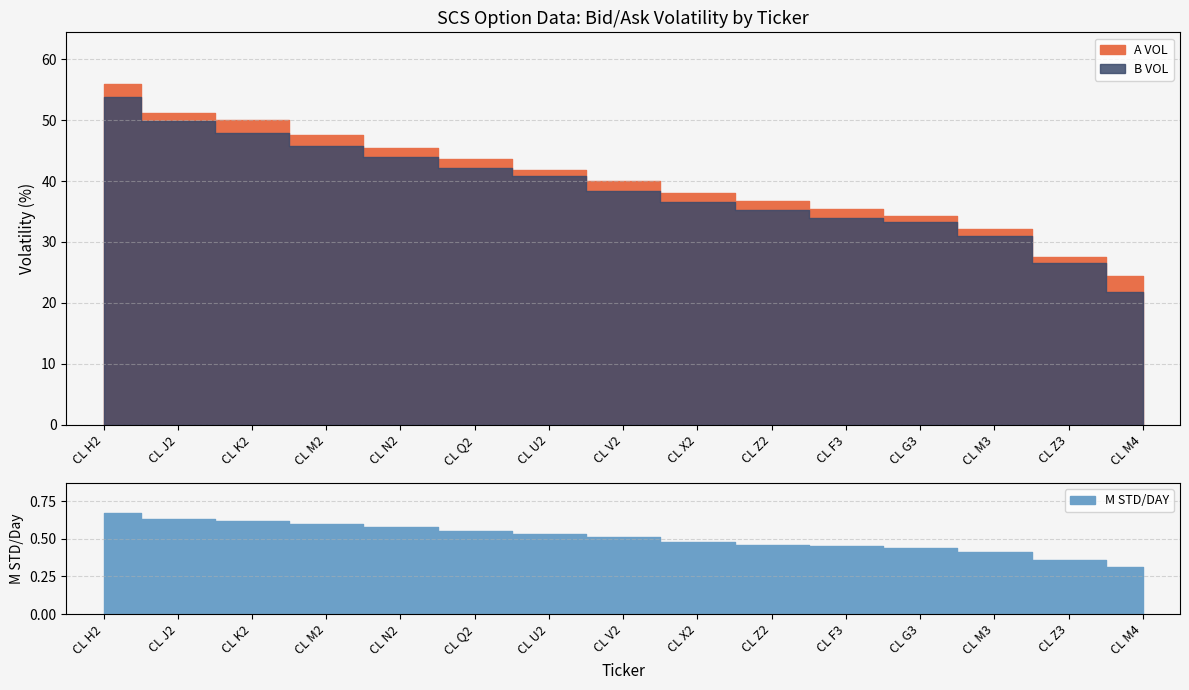

Is the value of A VOL at CL V2 greater than the value of M STD/DAY at CL H2?

Yes